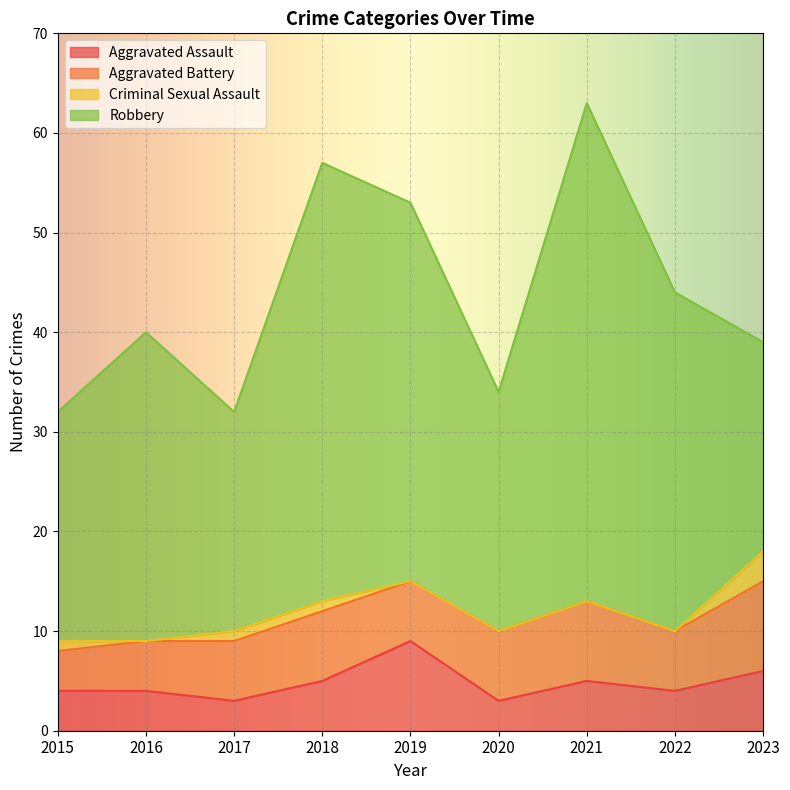

Where is the first local maximum for Aggravated Battery?

2018